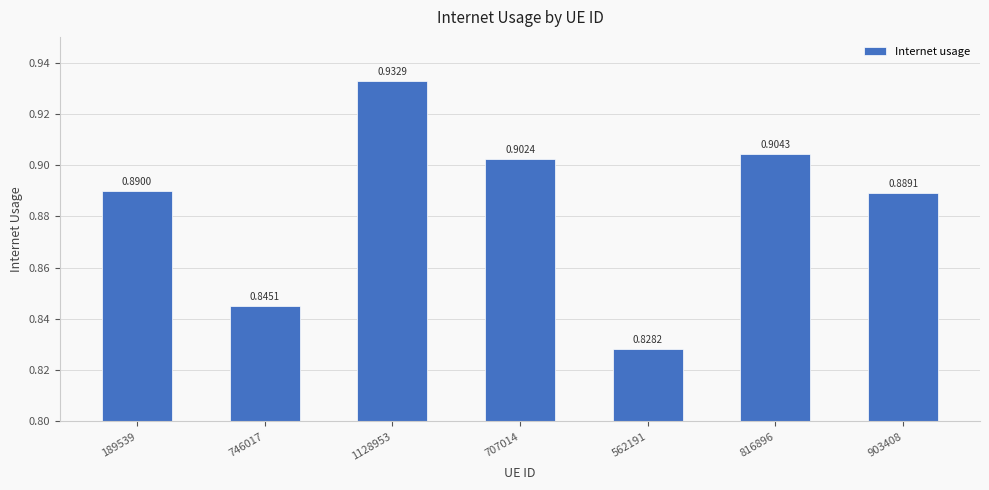

Which has a higher value, 189539 or 746017?

189539